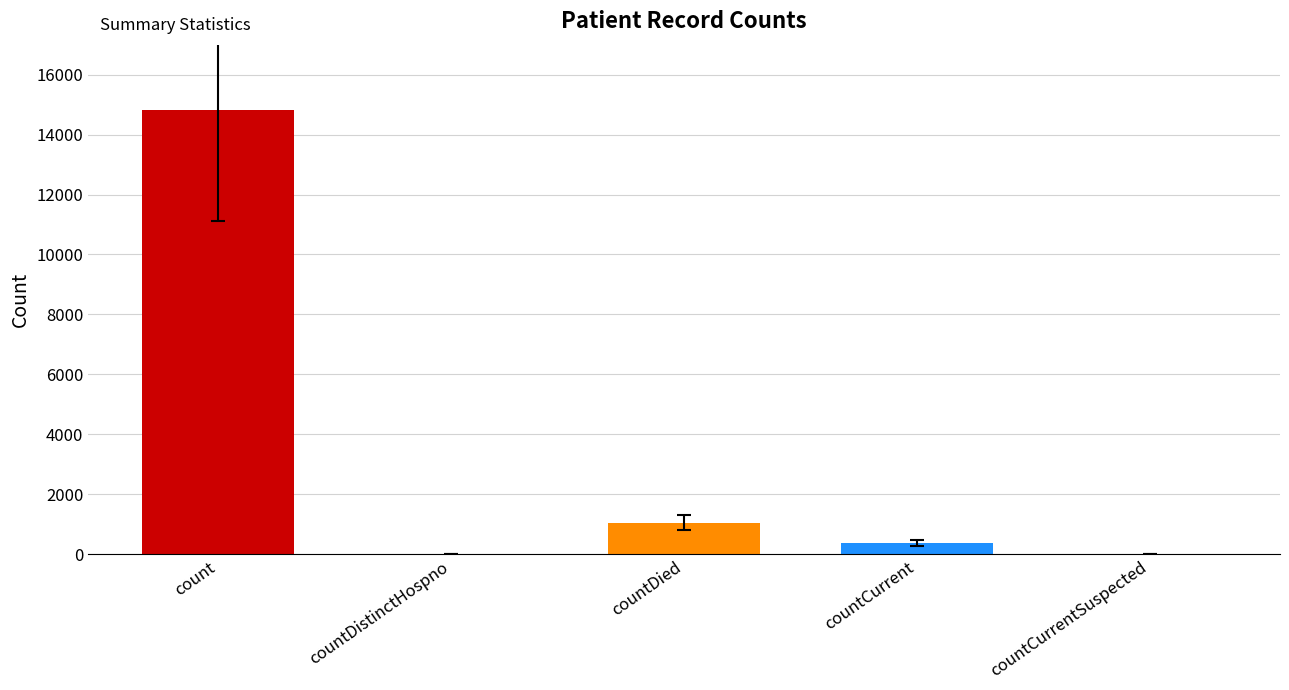

How many categories are shown in the chart?

5